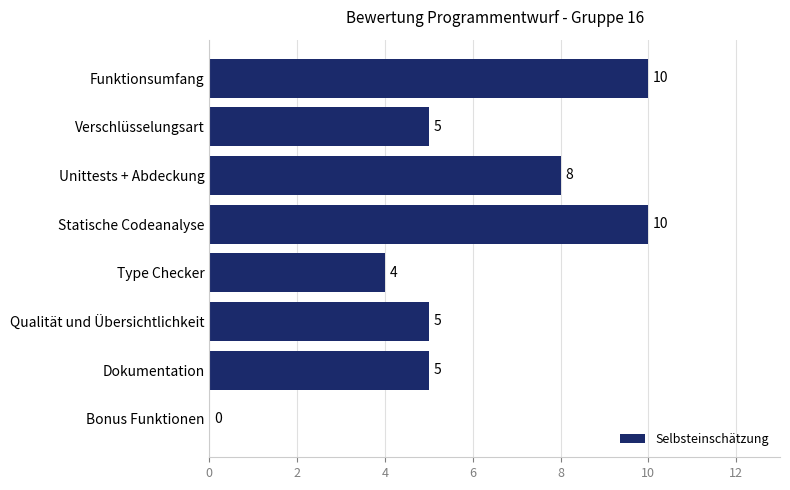

Which has a higher value, Unittests + Abdeckung or Type Checker?

Unittests + Abdeckung